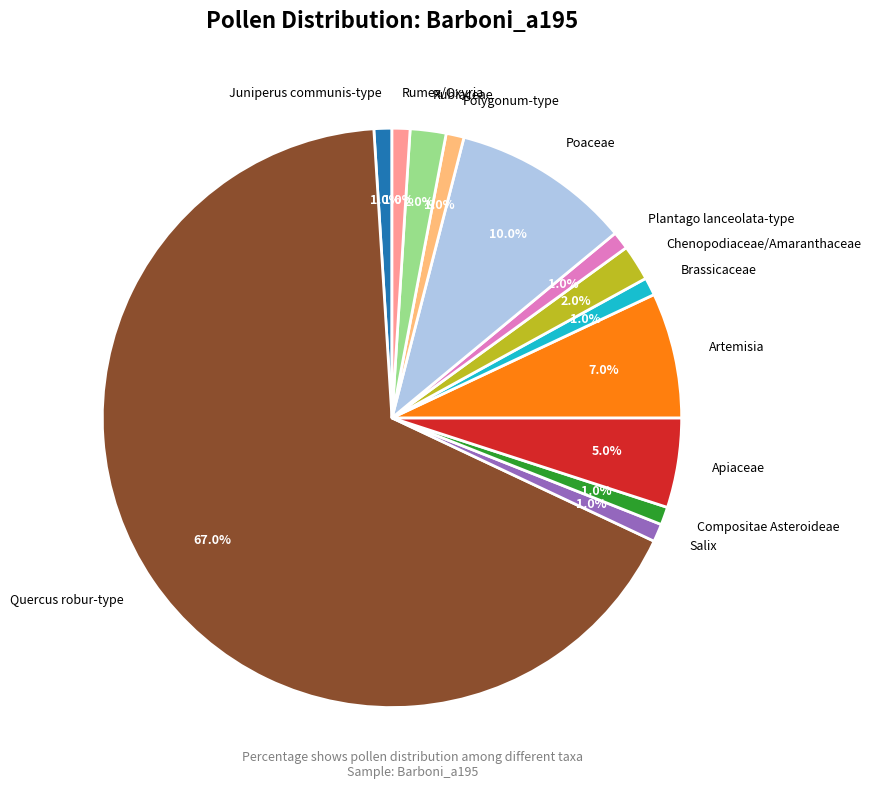

To the nearest percent, what portion does Rumex/Oxyria represent?

1%